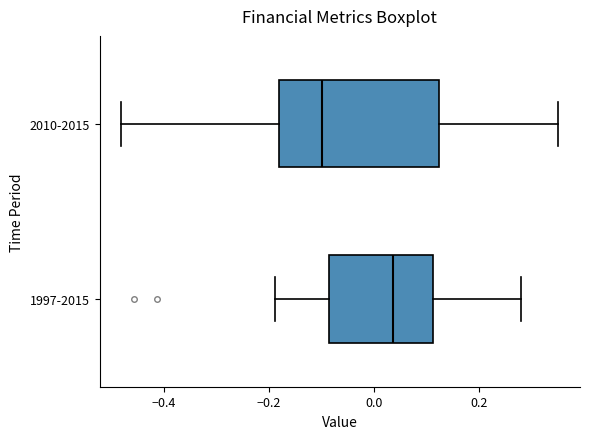

Reading bottom to top, transcribe this box plot: for each box, give where its median line is, the range the box spans, and where its two whiskers end, as read against the x-axis. The values are not printed on the chart, so give them approximately, as read against the axis.

1997-2015: median 0.04, box -0.08 to 0.12, whiskers -0.18 to 0.28
2010-2015: median -0.10, box -0.18 to 0.12, whiskers -0.48 to 0.36